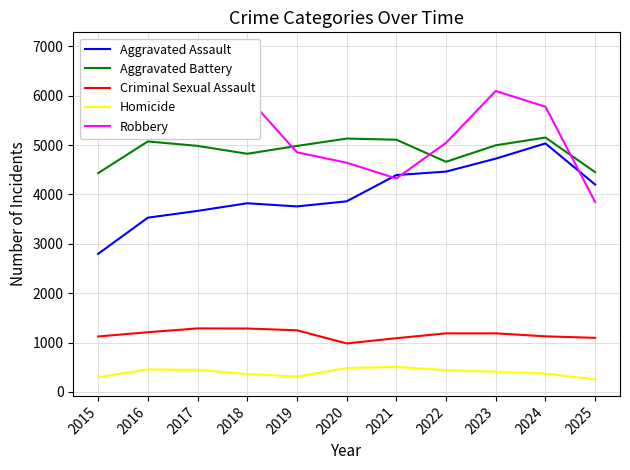

At which label is Criminal Sexual Assault closest to 1134?

2024